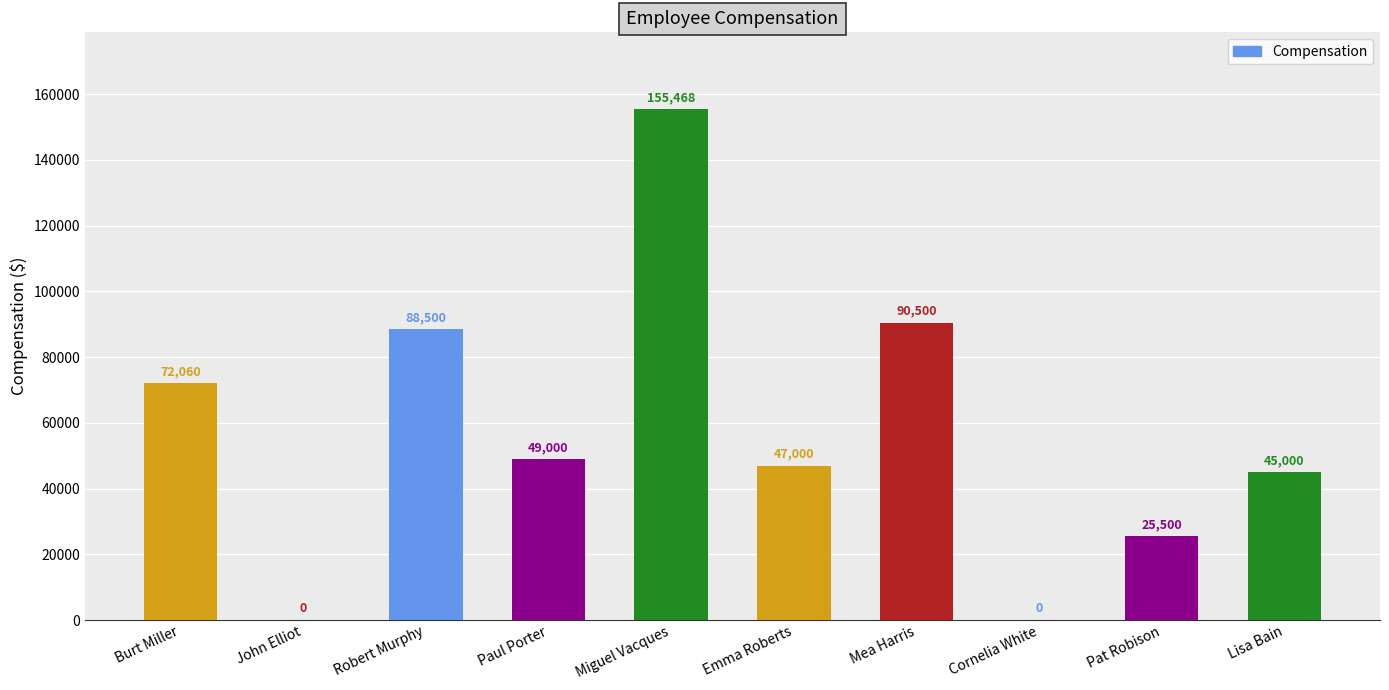

Which category has the highest value across all series?

Miguel Vacques